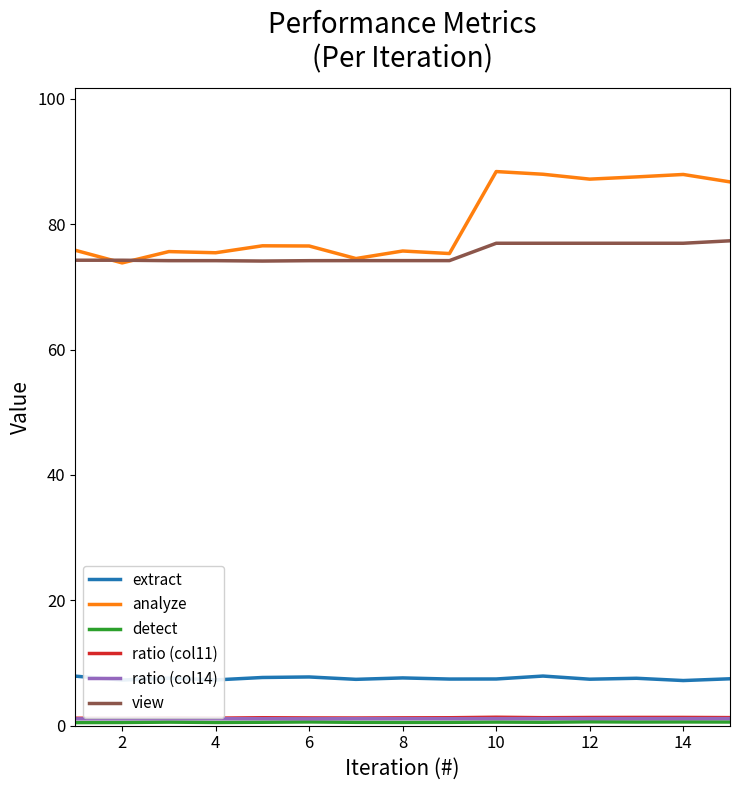

What is the greatest value displayed?

88.4